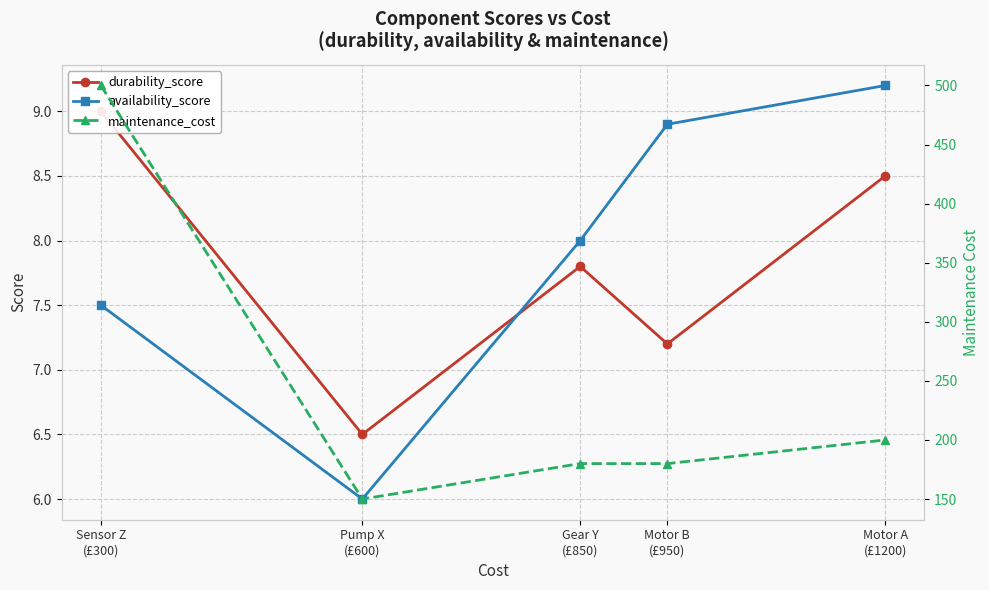

What is the sum of all durability_score values?

39.0